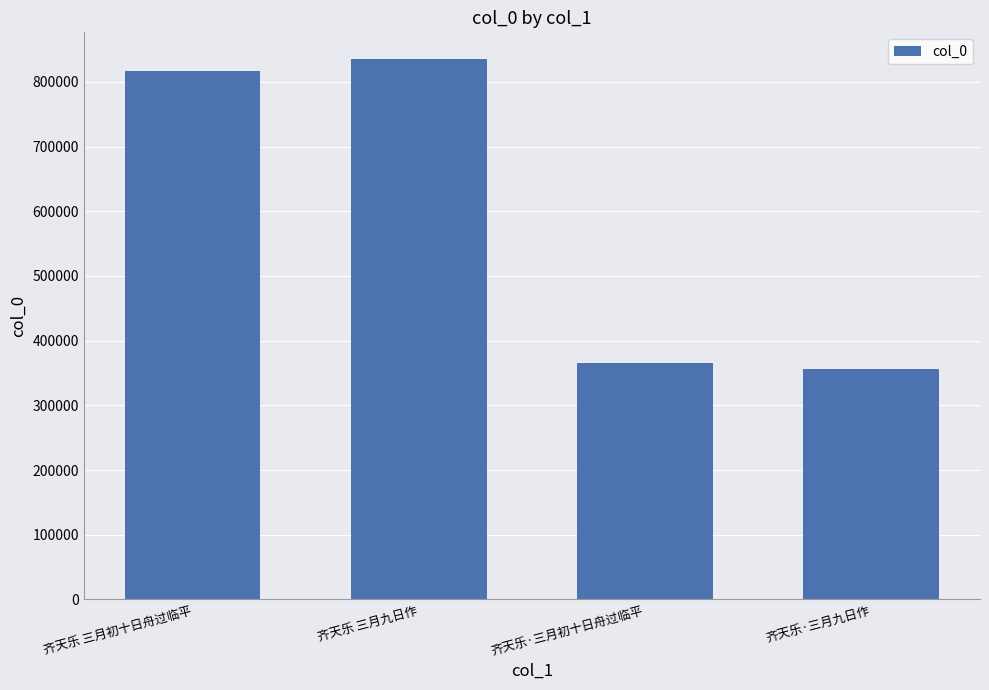

At which category does the chart reach its peak across all series?

齐天乐 三月九日作